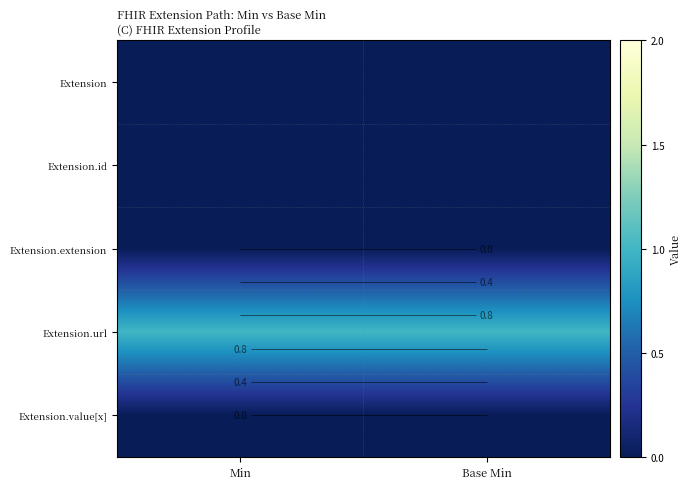

At which category is the sum across all series the highest?

Min